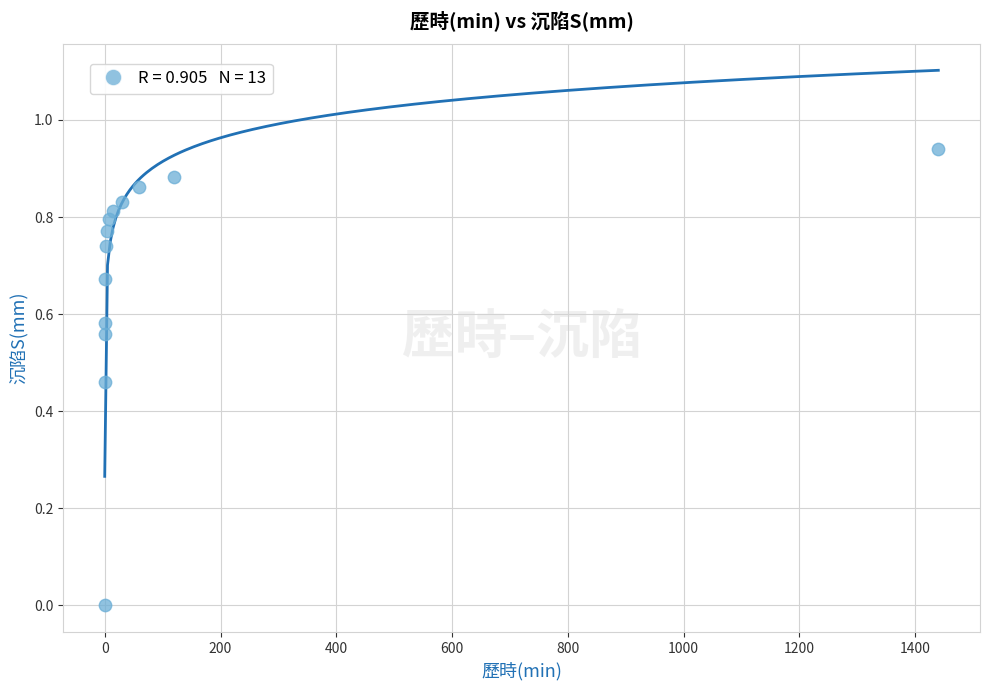

What is the range of X values (max minus min)?

1440.0